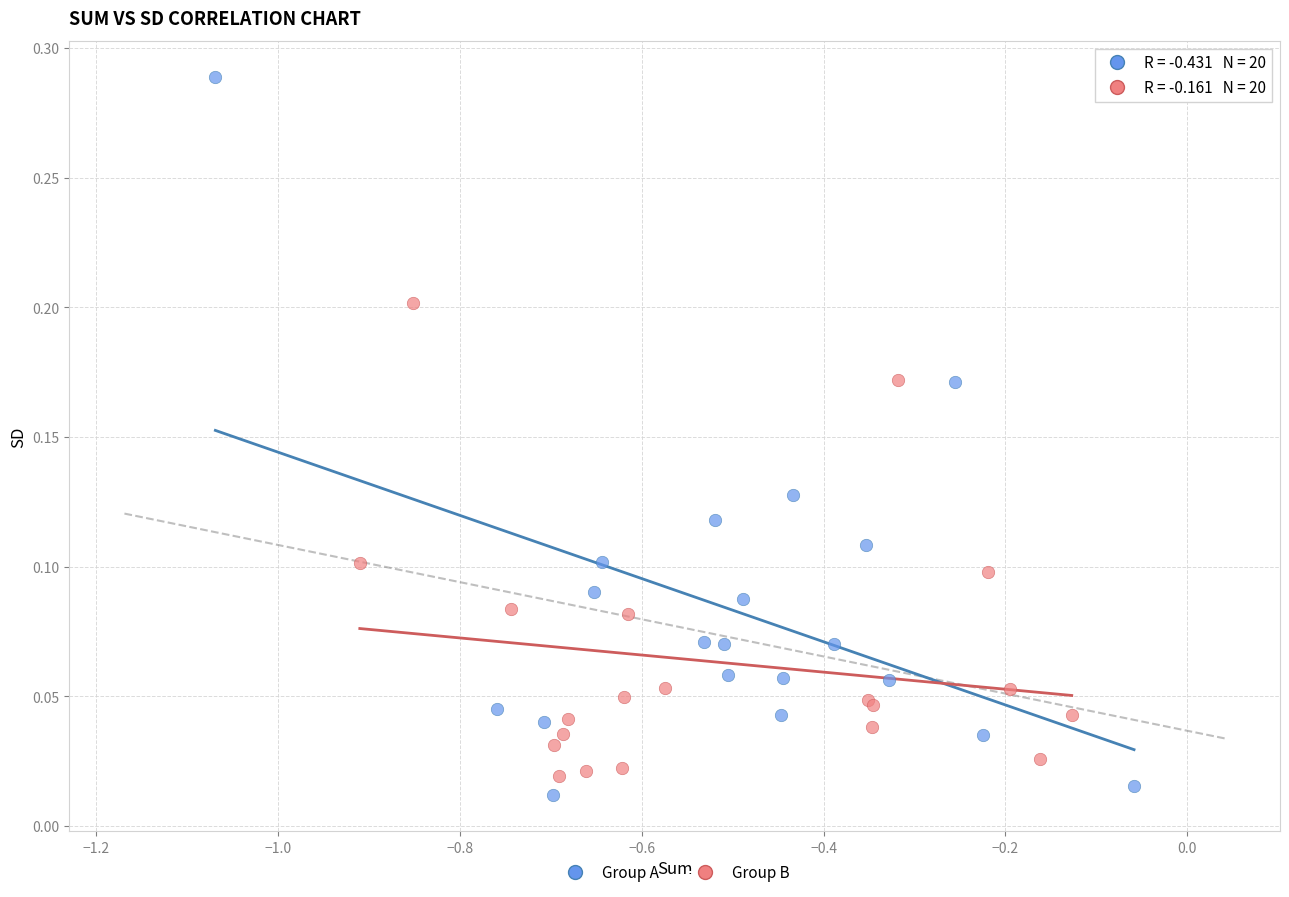

What are all the series names shown in the legend?

Group A, Group B